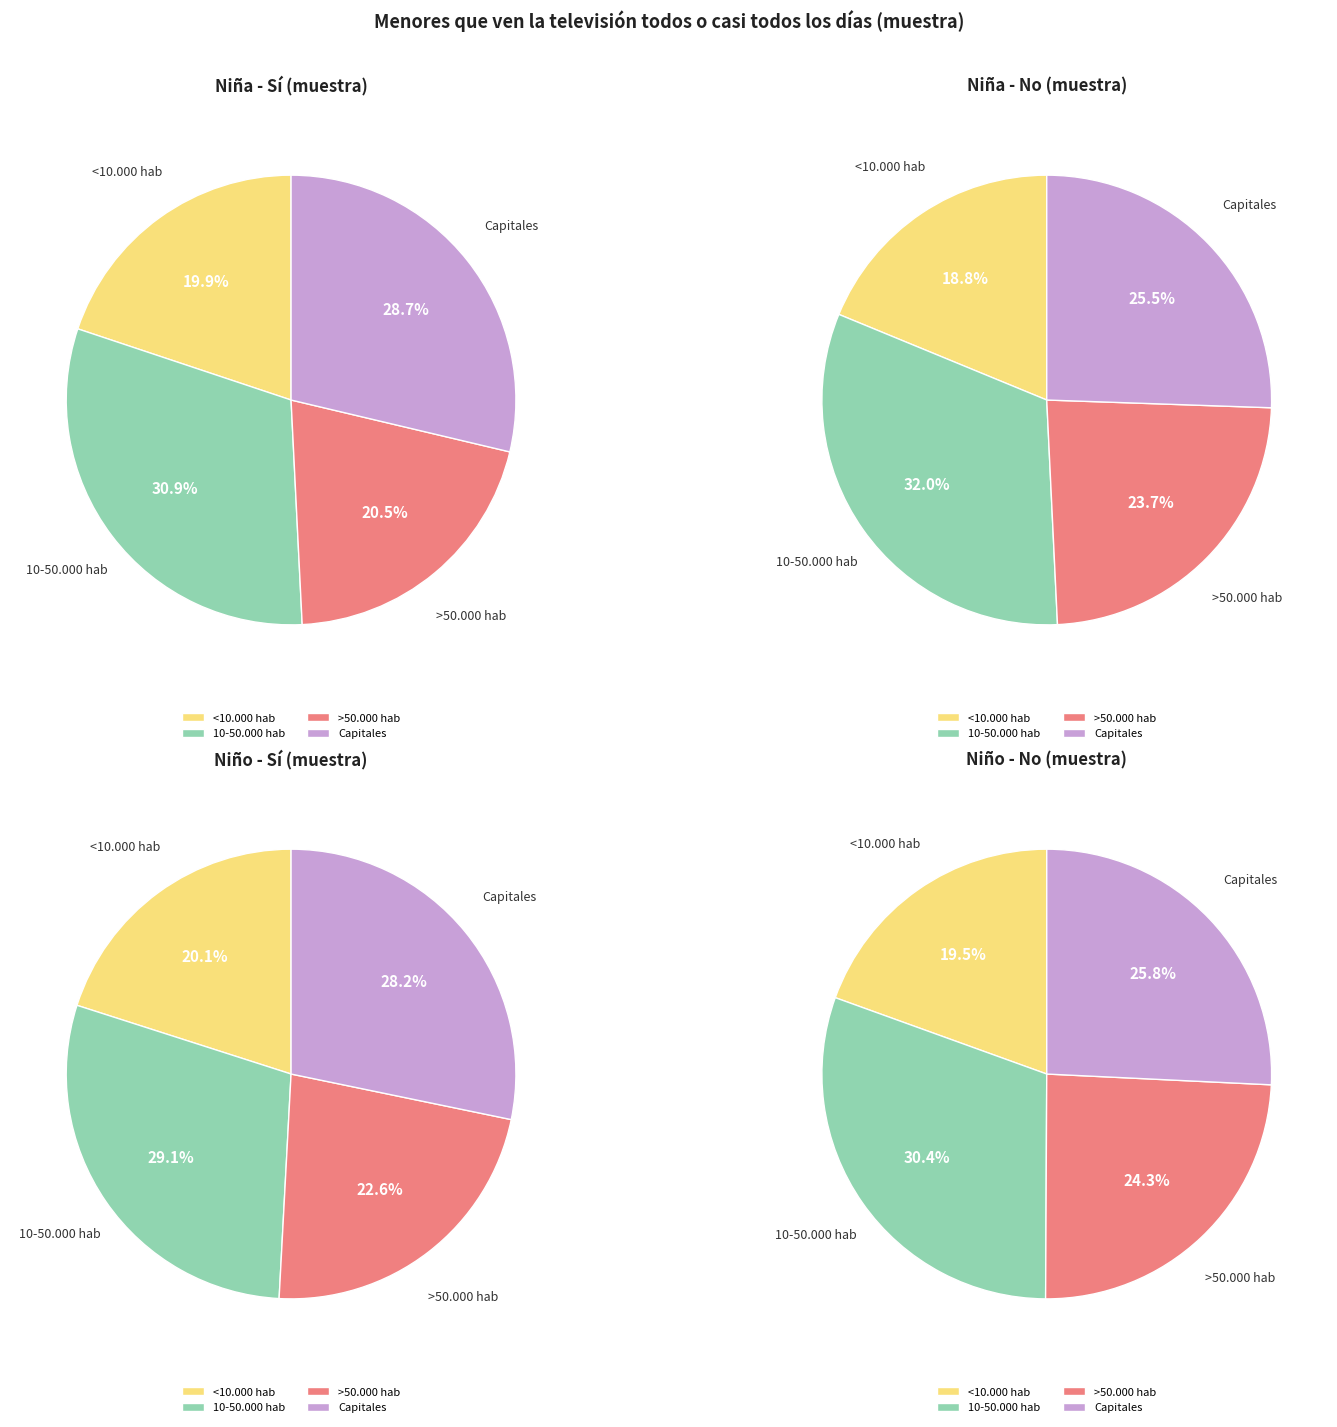

Is it true that 10-50.000 hab is 32% of the pie?

True